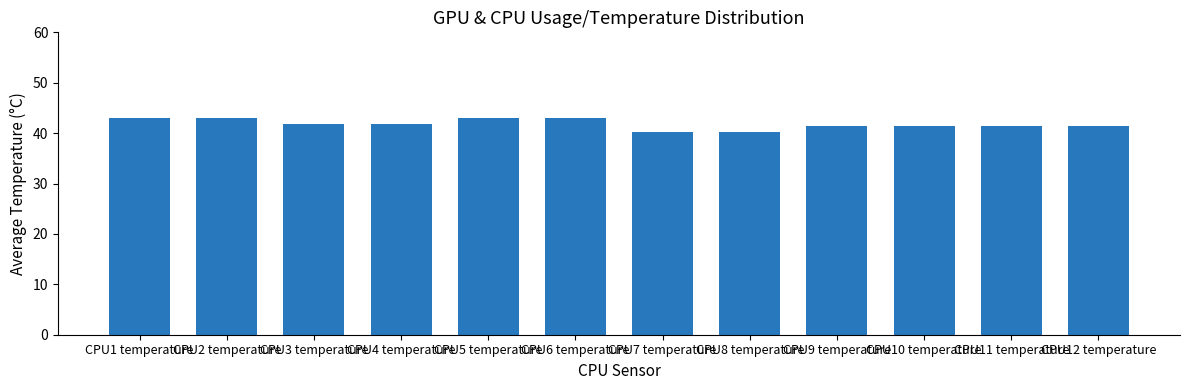

At which label does the data first exceed 41?

CPU1 temperature